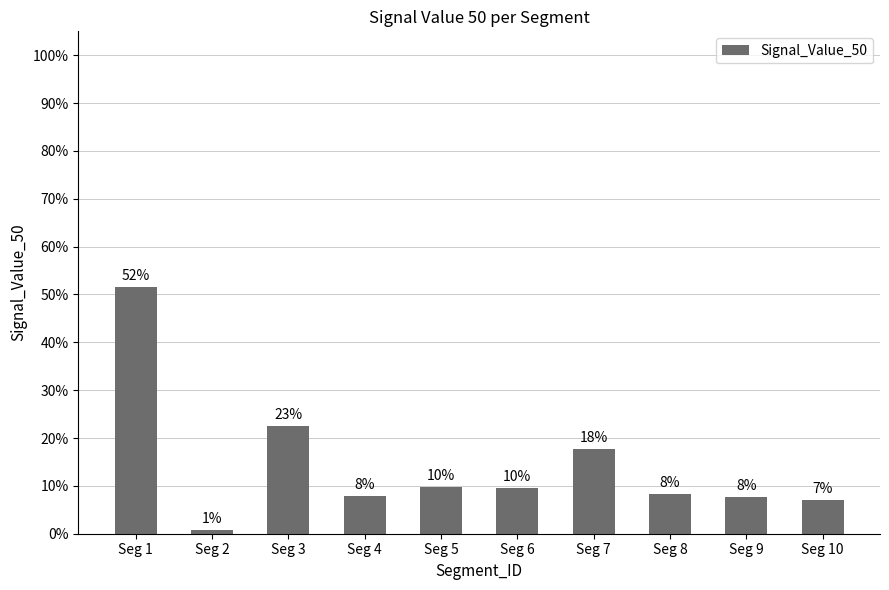

Are the bars horizontal?

No